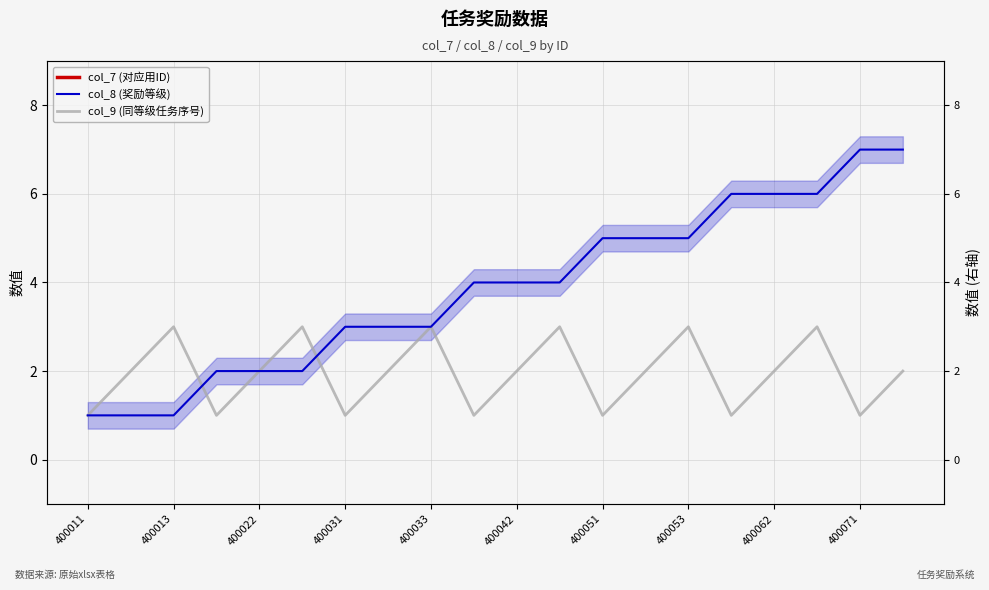

Is it true that col_9 (同等级任务序号) equals 1 at 11?

False